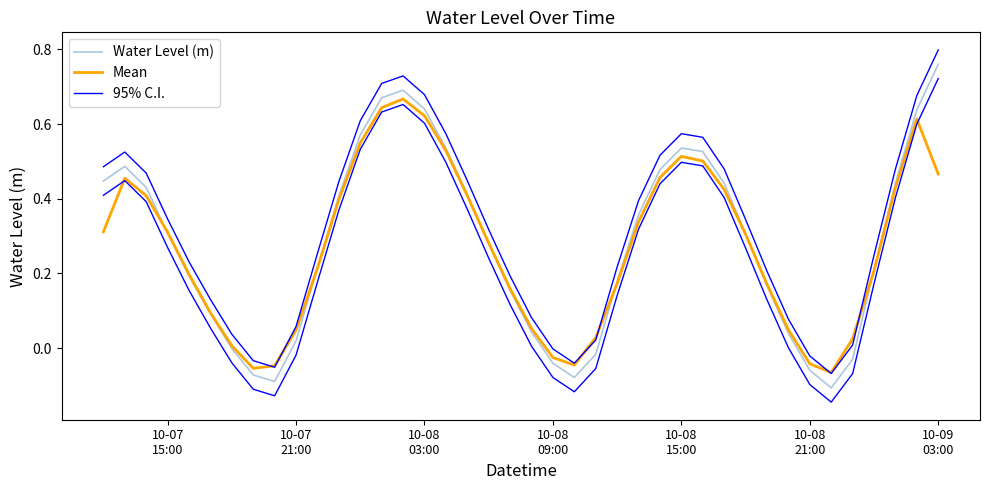

List the series in order of their overall mean, lowest first.

Mean, Water Level (m), 95% C.I.